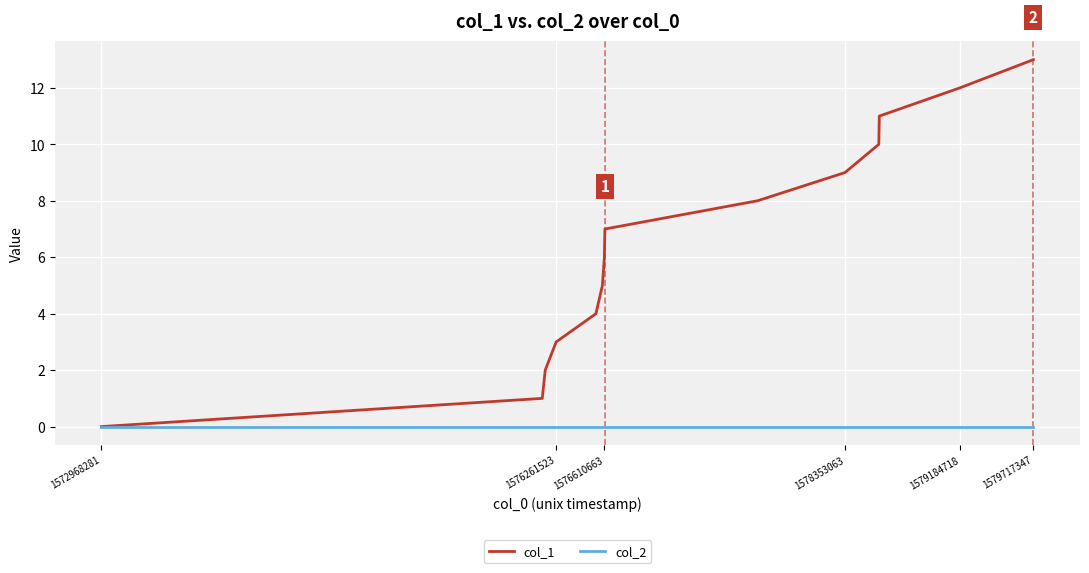

Rank the series by their maximum value, from highest to lowest.

col_1, col_2